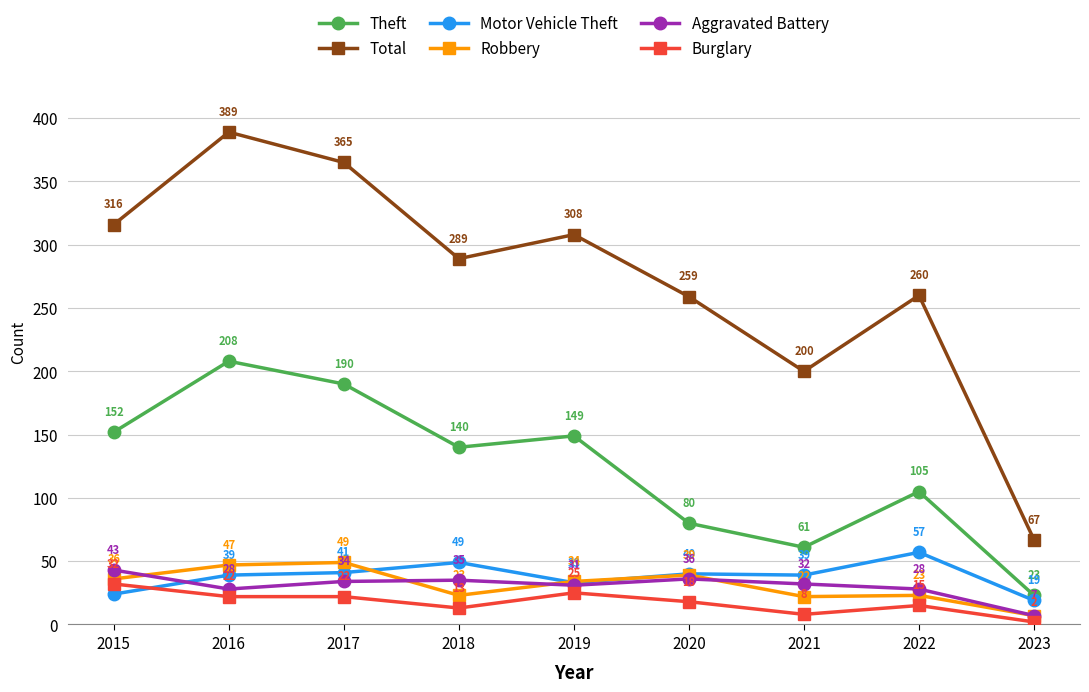

Does the chart display data point markers on the line(s)?

Yes